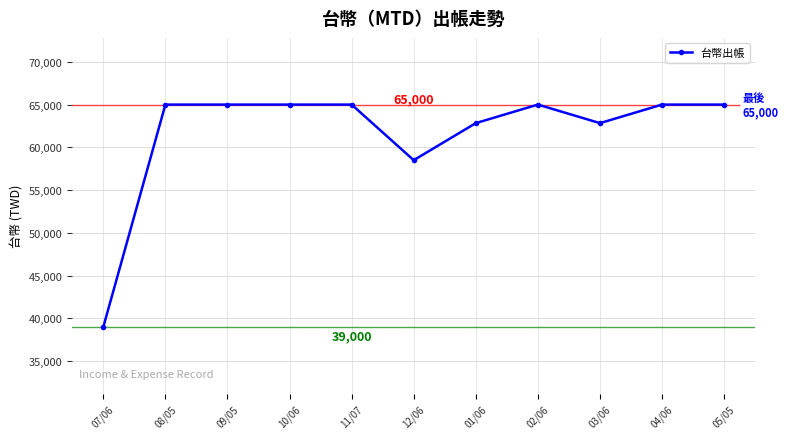

True or false: the data shows 29234 at 11/07.

False